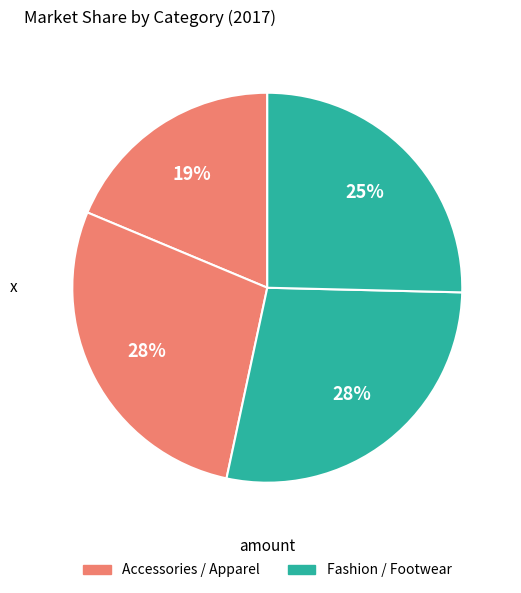

How many segments does this pie chart have?

4